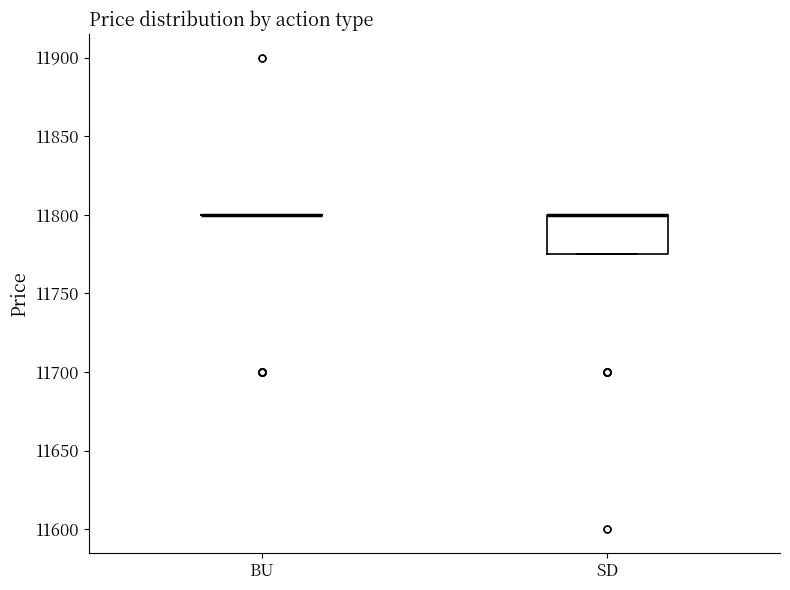

Reading left to right, transcribe this box plot: for each box, give where its median line is, the range the box spans, and where its two whiskers end, as read against the y-axis. The values are not printed on the chart, so give them approximately, as read against the axis.

BU: box collapsed to a line at 11800, whiskers 11800 to 11800
SD: median 11800 (drawn on the box's upper edge), box 11775 to 11800, whiskers 11775 to 11800